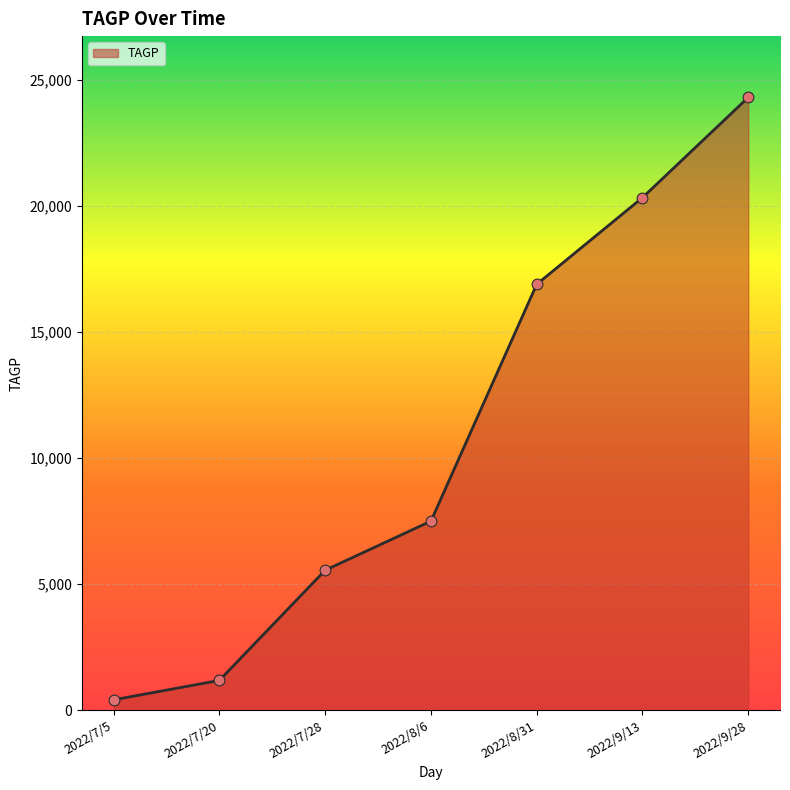

Which has a higher value, 2022/8/31 or 2022/7/5?

2022/8/31